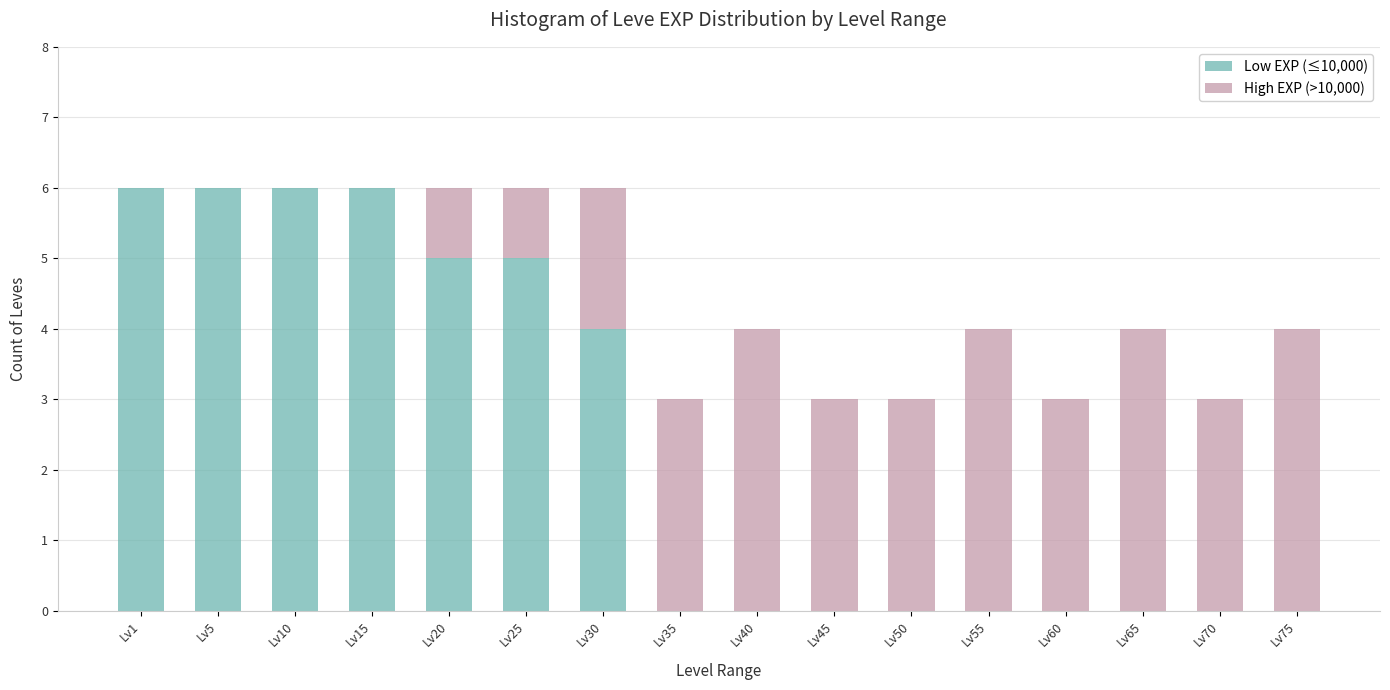

Is it true that Low EXP (≤10,000) equals 1 at Lv30?

False